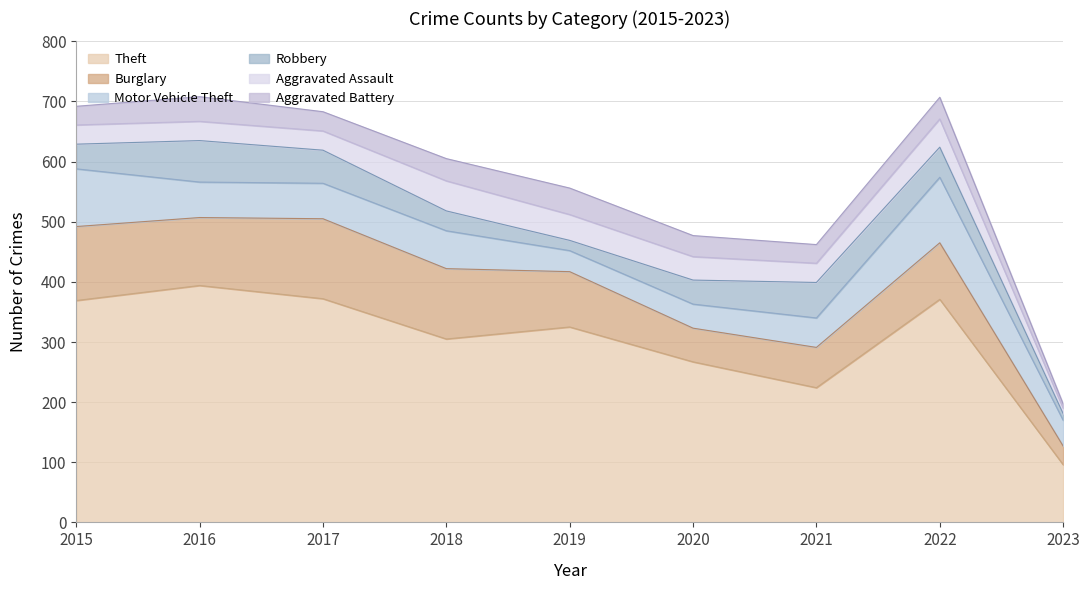

How many interior local peaks does the Aggravated Assault series have?

2